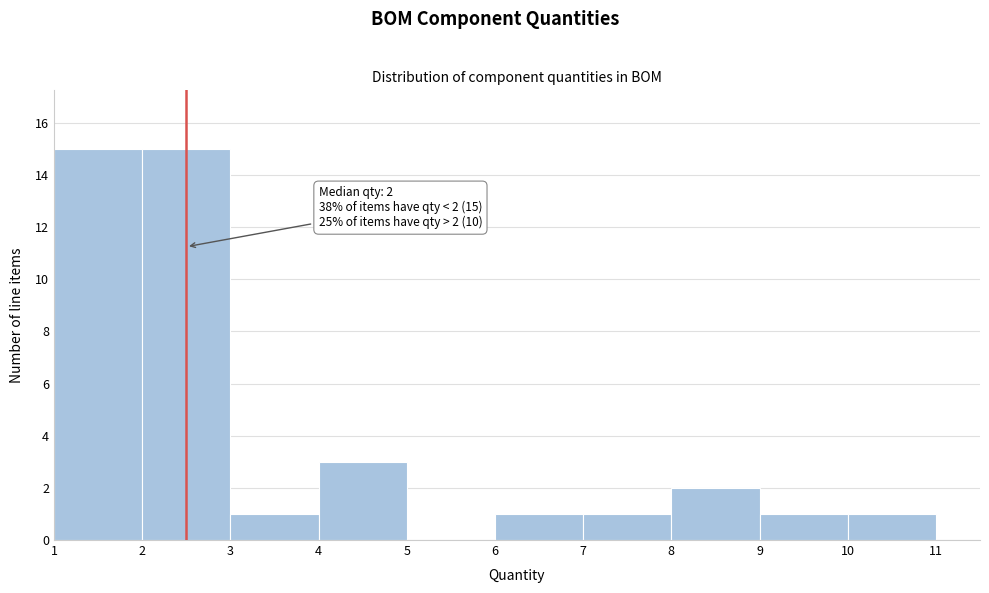

Reading right to left, what are all the values shown in this chart?

10=1	9=1	8=2	7=1	6=1	5=0	4=3	3=1	2=15	1=15